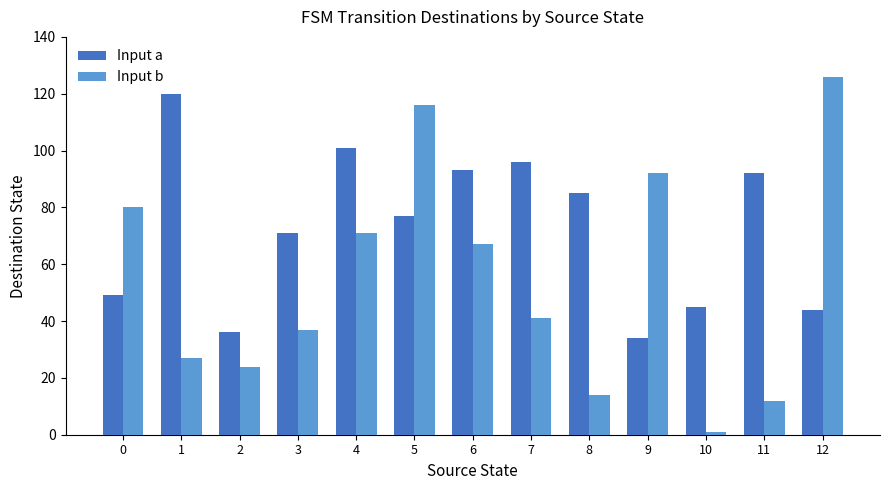

What is the value of the Input b bar at the 8th from the left?

41